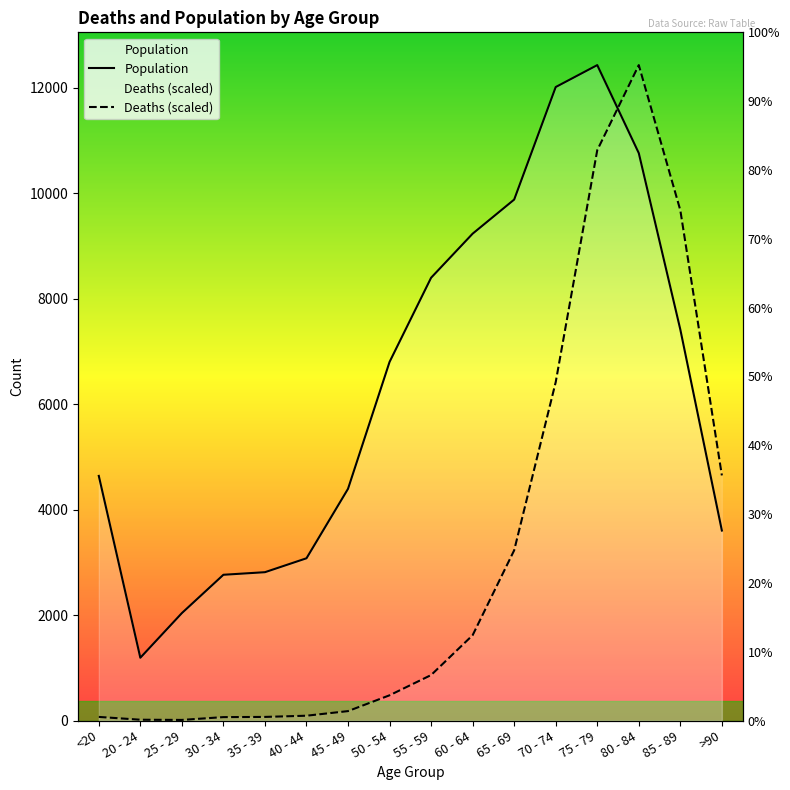

At which label does Population reach its peak?

75 - 79